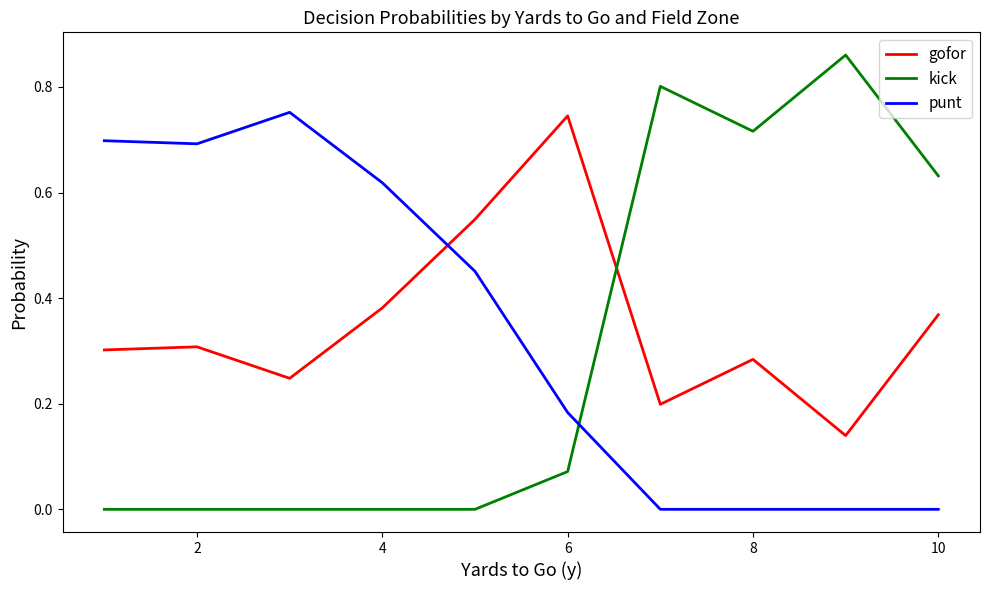

Does the chart have visible grid lines?

No